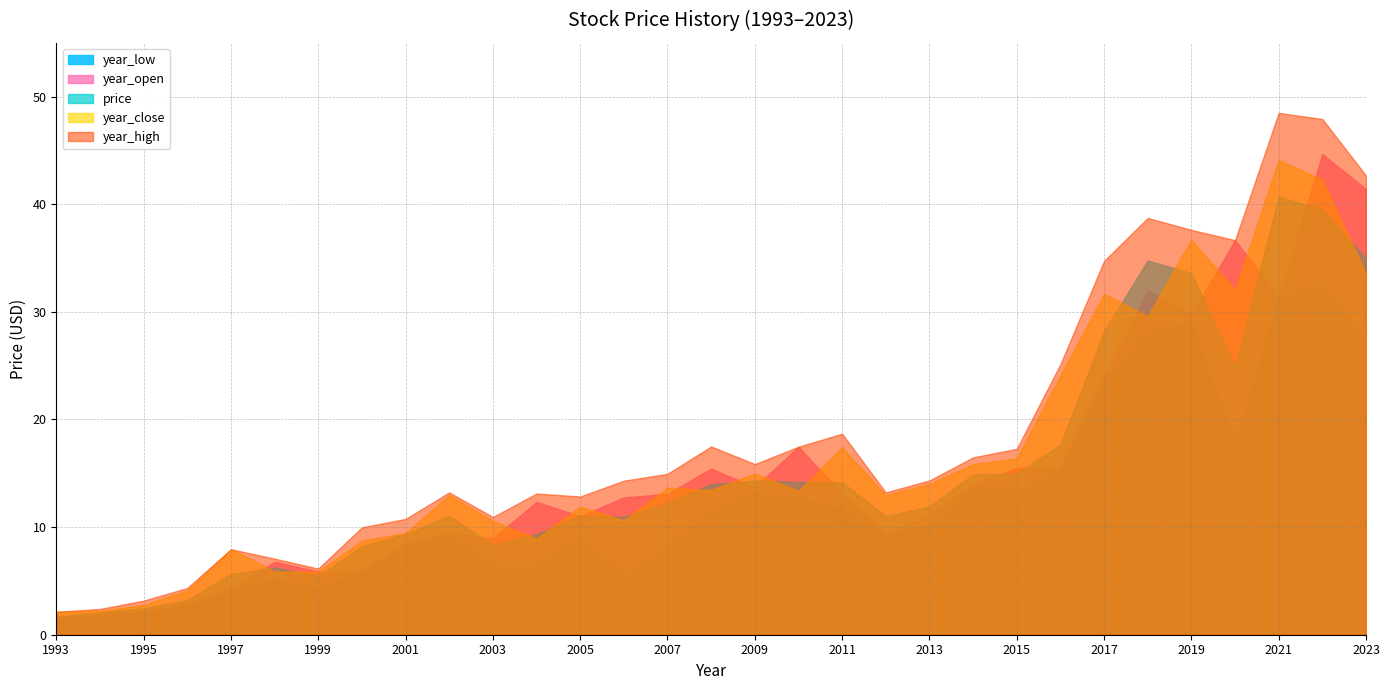

The year_open series shows 24.0 at 2017. True or false?

True